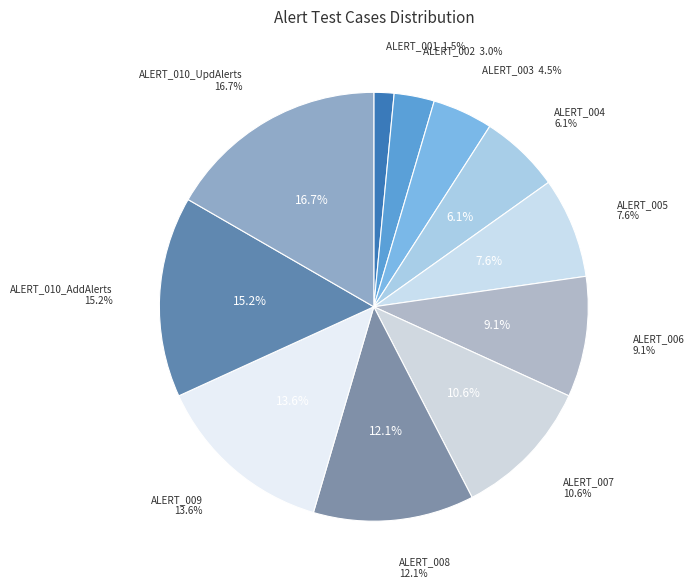

Rank the categories by value from lowest to highest.

ALERT_001, ALERT_002, ALERT_003, ALERT_004, ALERT_005, ALERT_006, ALERT_007, ALERT_008, ALERT_009, ALERT_010_AddAlerts, ALERT_010_UpdAlerts